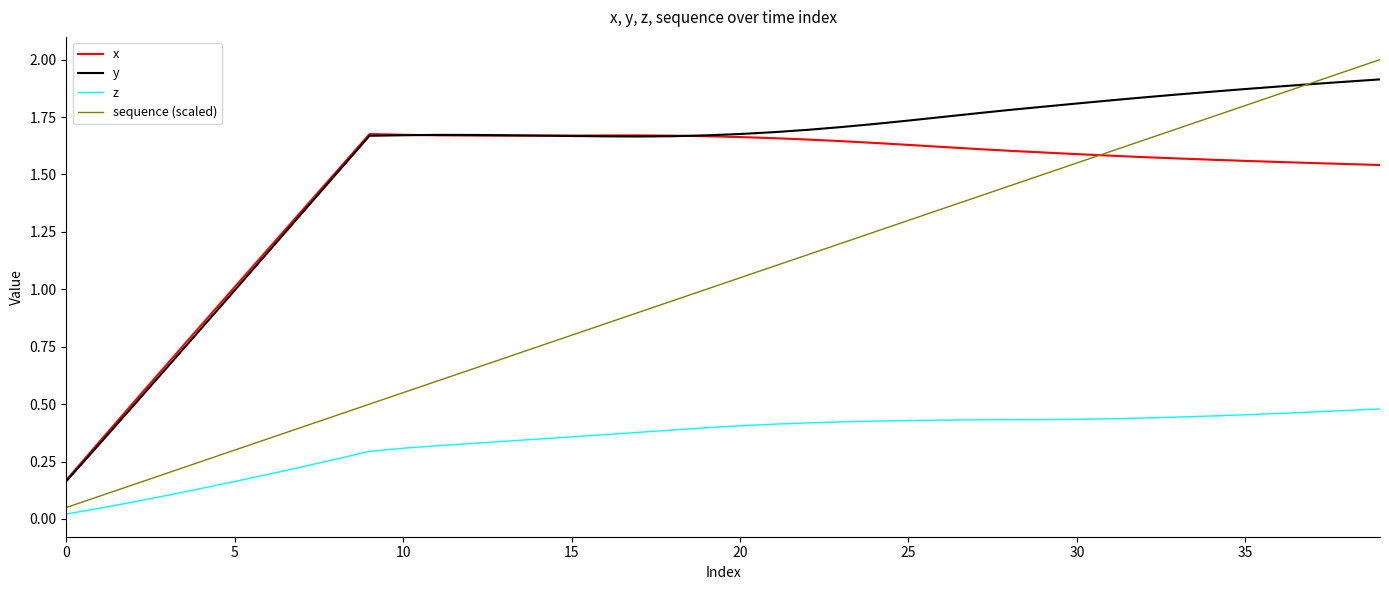

Which series has the widest spread of values?

sequence (scaled)